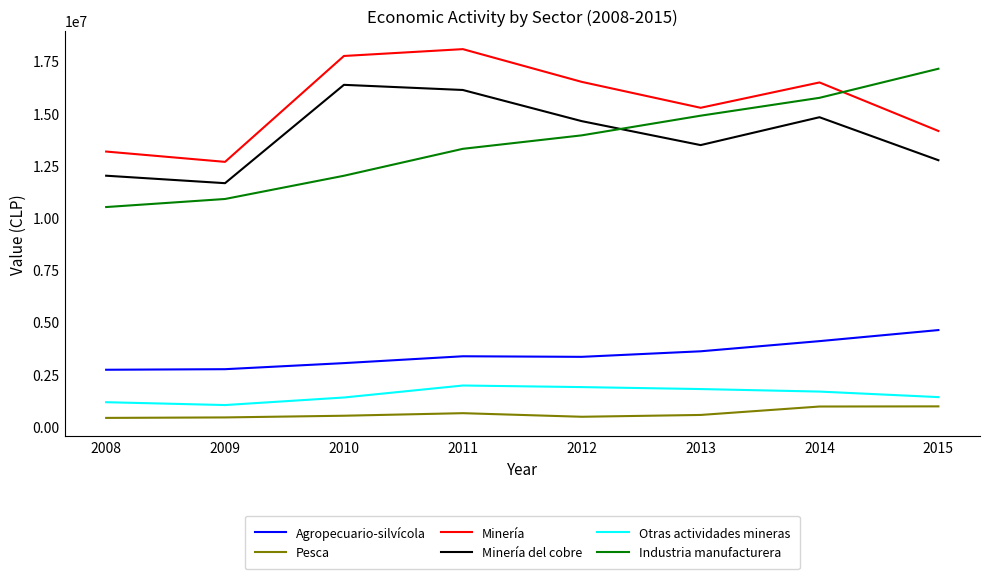

Which series changed the most between 2008 and 2015?

Industria manufacturera